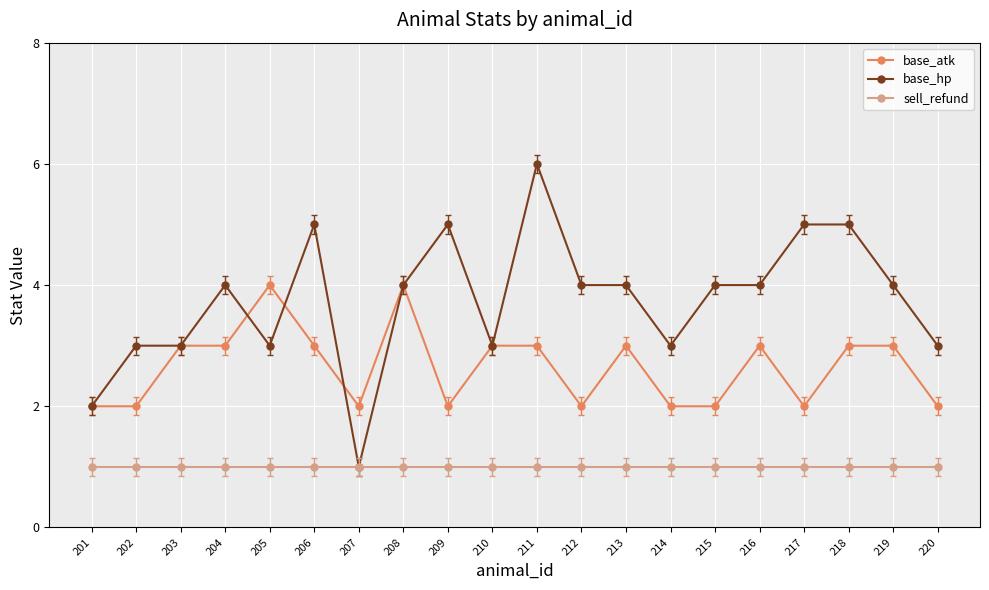

Which series has the widest spread of values?

base_hp